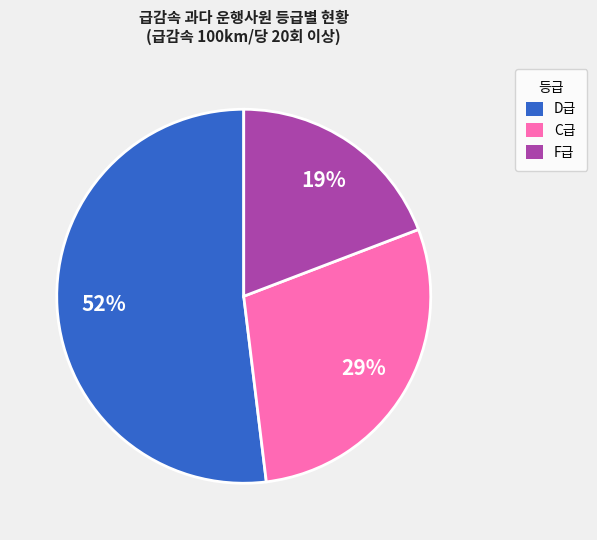

Combined, do C급 and F급 account for over 50%?

No